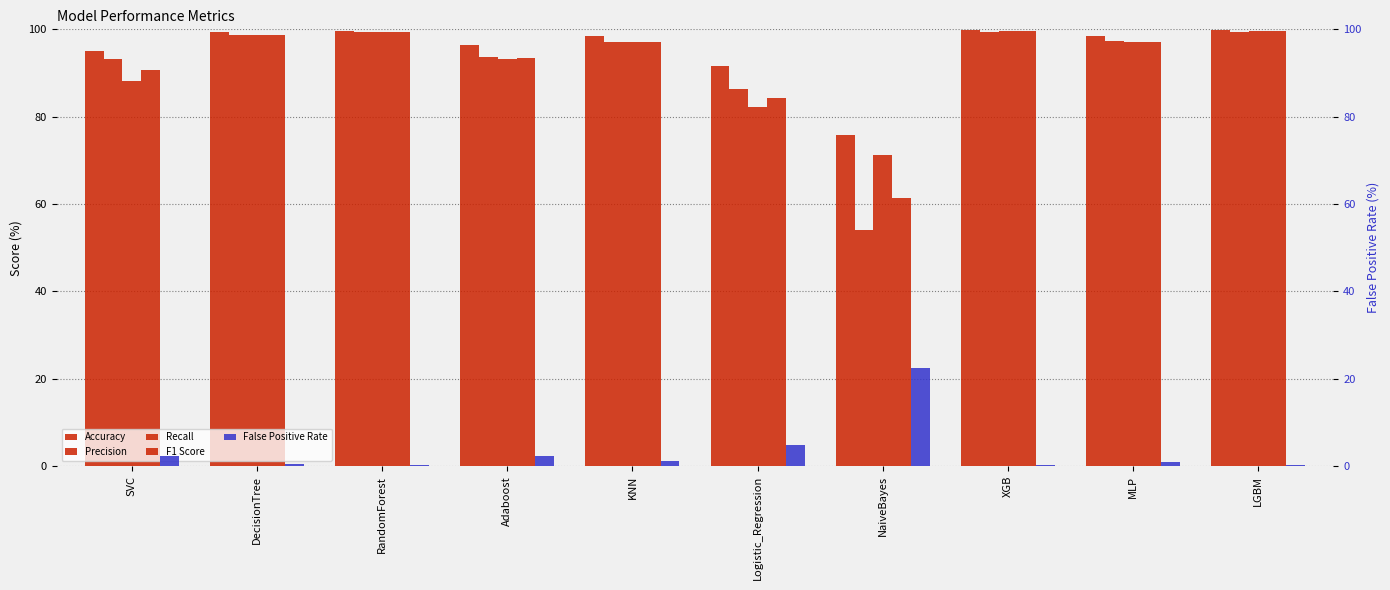

At which category is the sum across all series the highest?

XGB